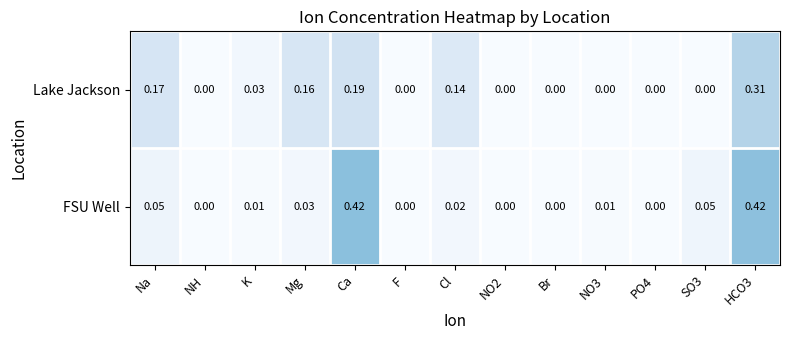

Is the value of FSU Well at HCO3 greater than the value of Lake Jackson at Na?

Yes